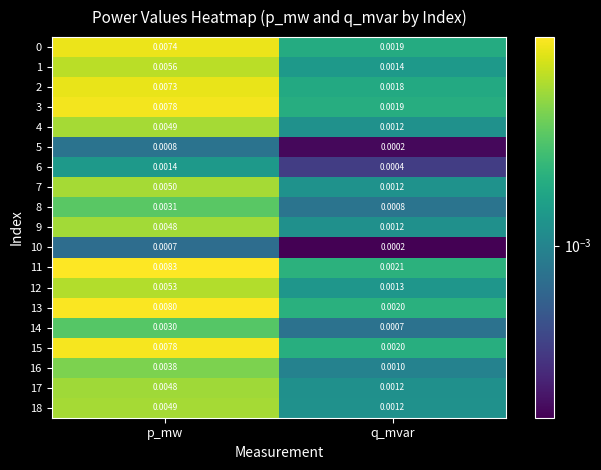

At which label is 11 closest to 0?

q_mvar